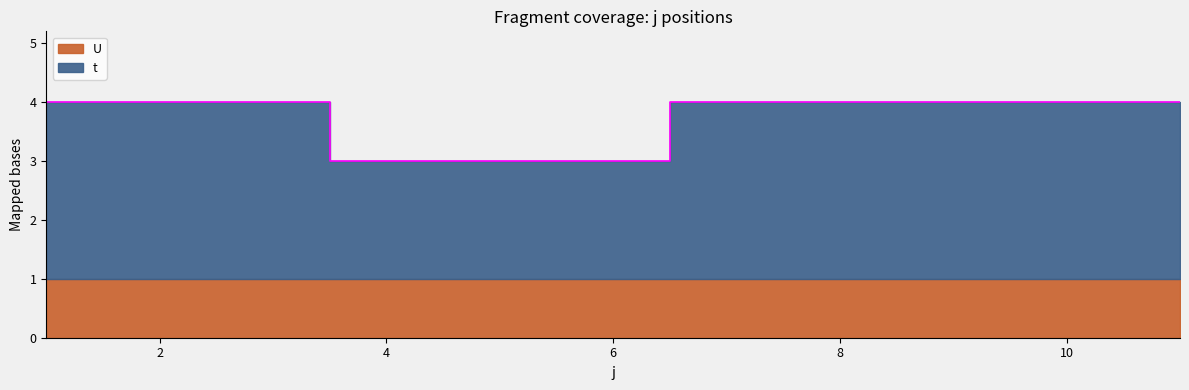

The value at 9 is 4. True or false?

True